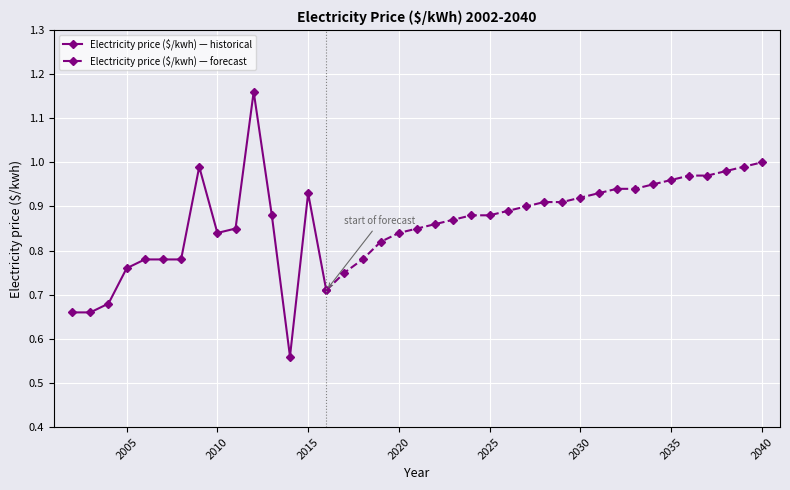

What is the value of the 35th point from the left?

1.0